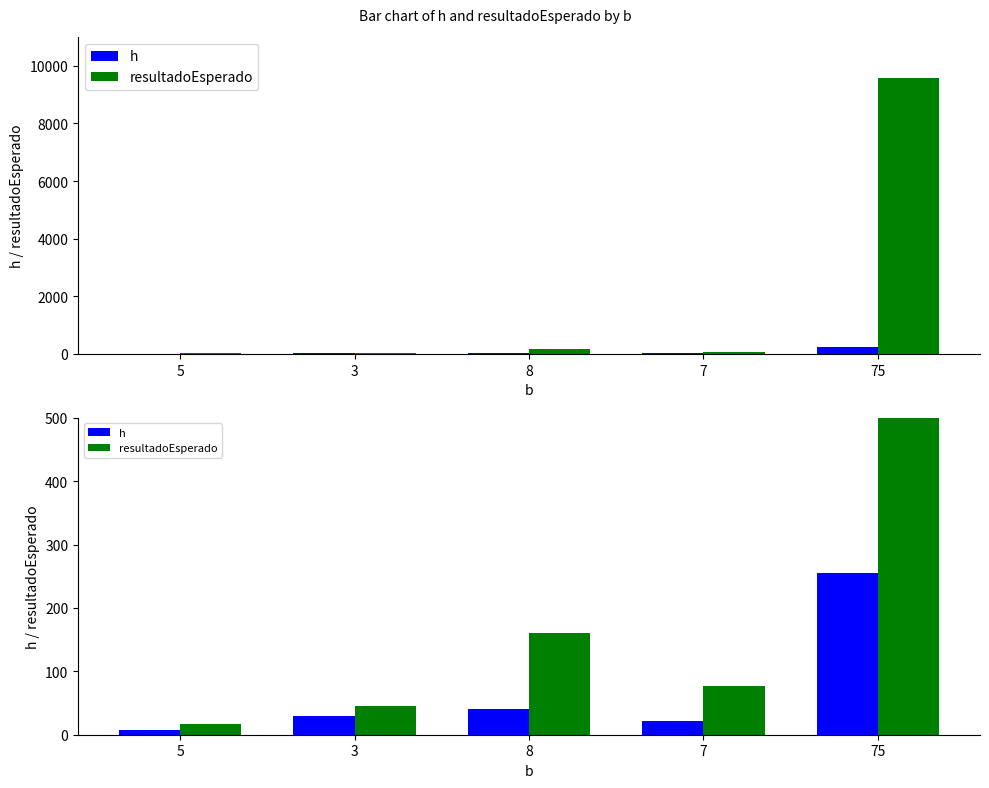

Reading right to left, what are all the values shown in this chart?

h: 255.0	22.0	40.0	30.0	7.0
resultadoEsperado: 9562.5	77.0	160.0	45.0	17.5